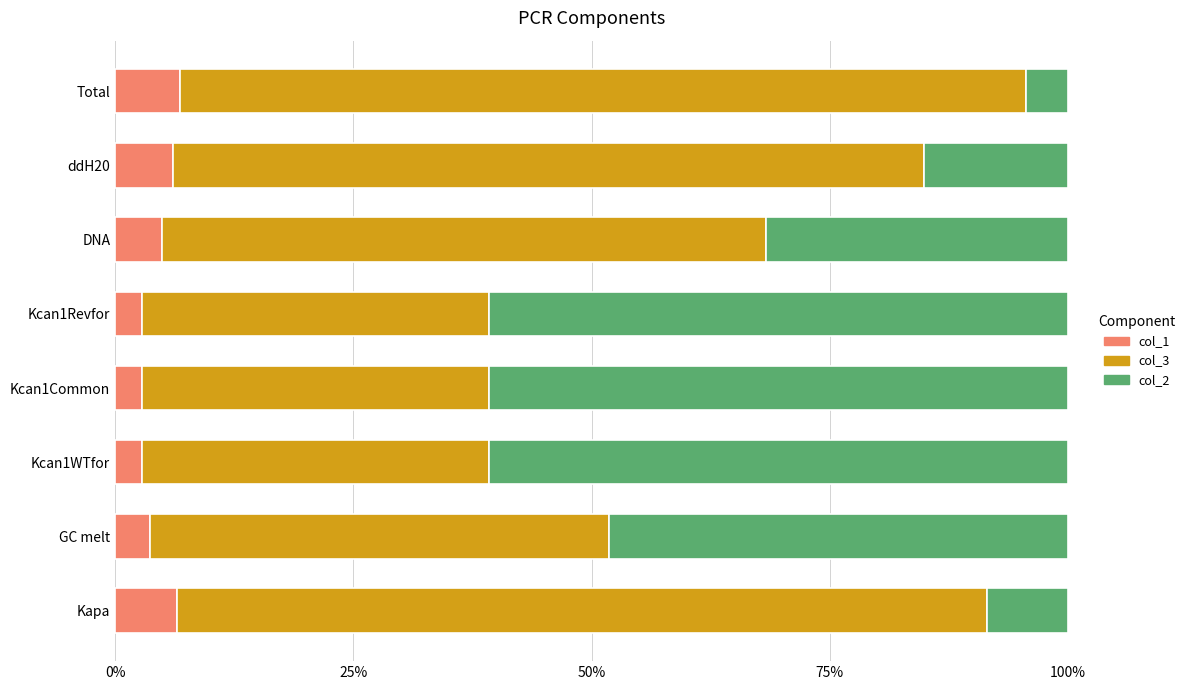

The value of col_1 at Total is 11.1. True or false?

False